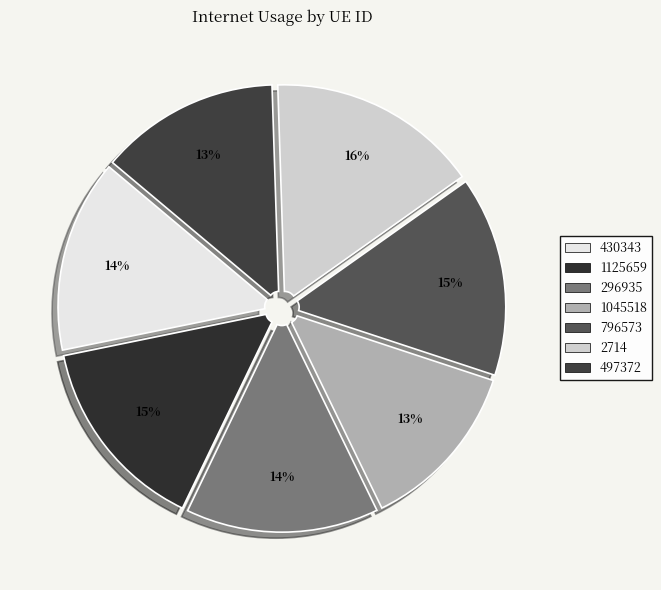

Does 497372 represent more than half of the total?

No